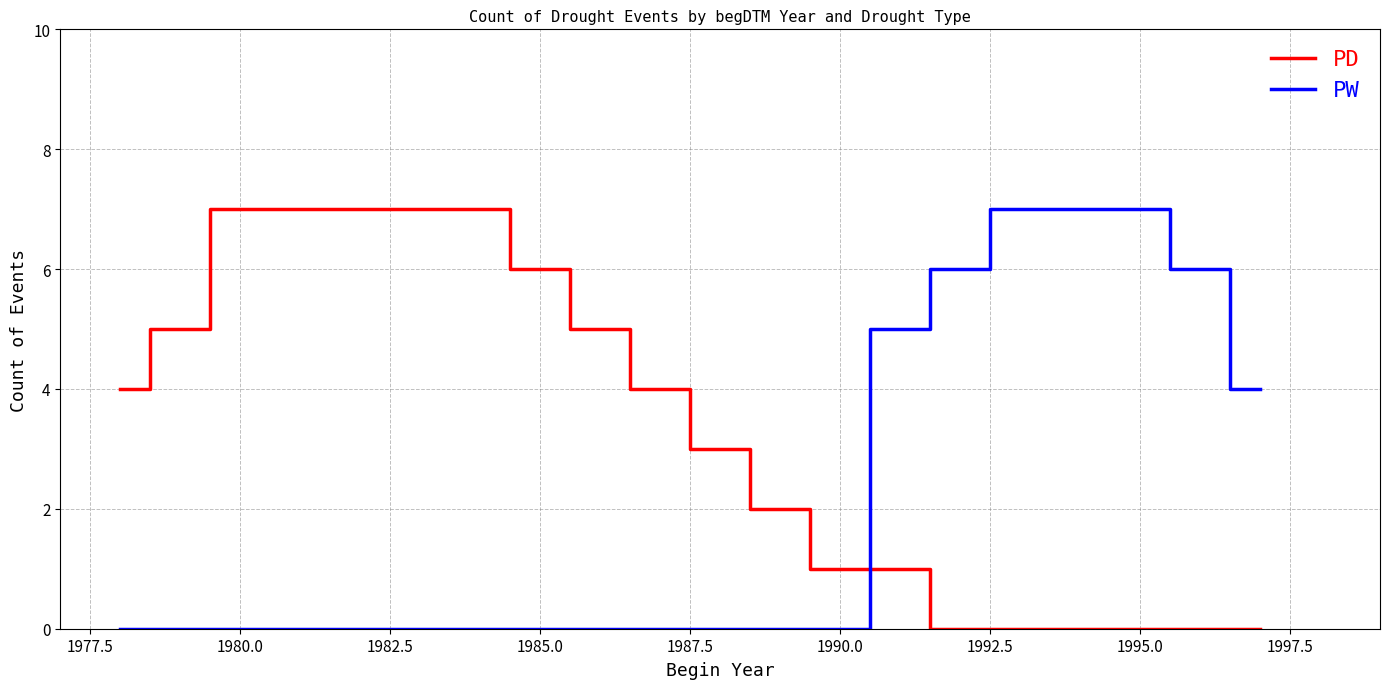

Reading right to left, what are all the values shown in this chart?

PD: 0	0	0	0	0	0	1	1	2	3	4	5	6	7	7	7	7	7	5	4
PW: 4	6	7	7	7	6	5	0	0	0	0	0	0	0	0	0	0	0	0	0